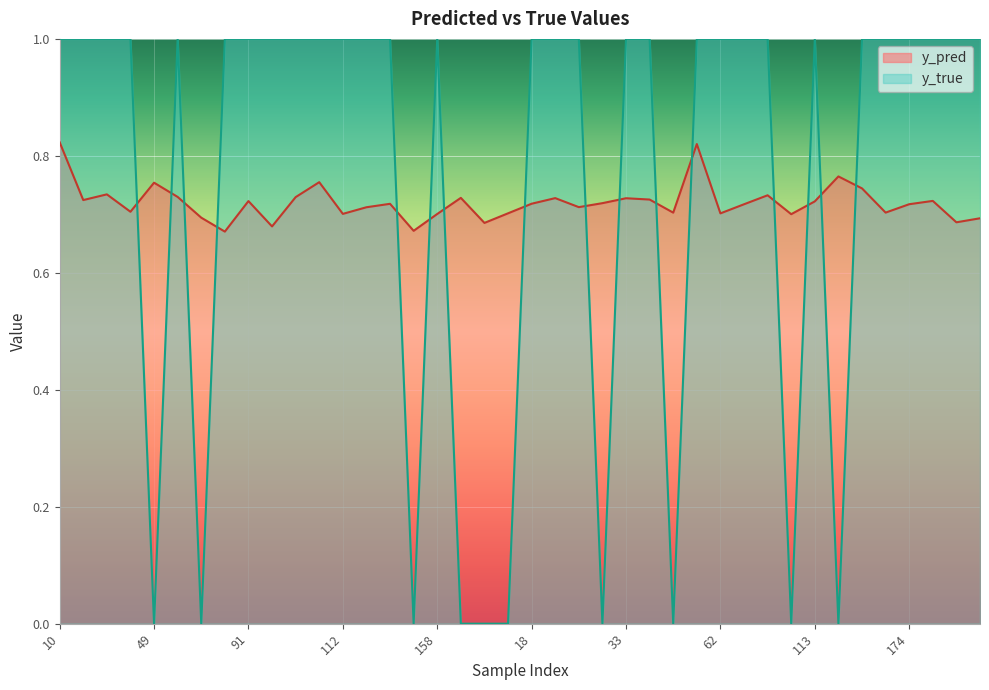

What is the maximum value for y_true?

1.0